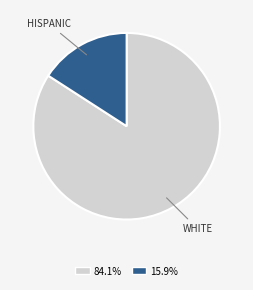

Is there a majority slice in this chart?

Yes